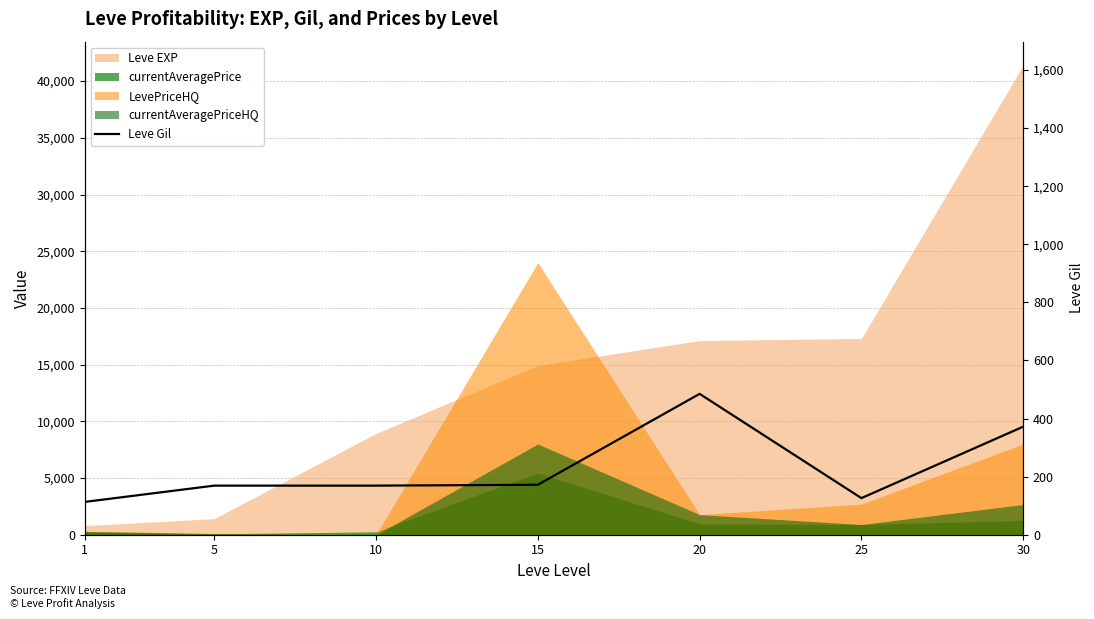

How many interior local valleys (lower than both neighbors) does the data have?

1